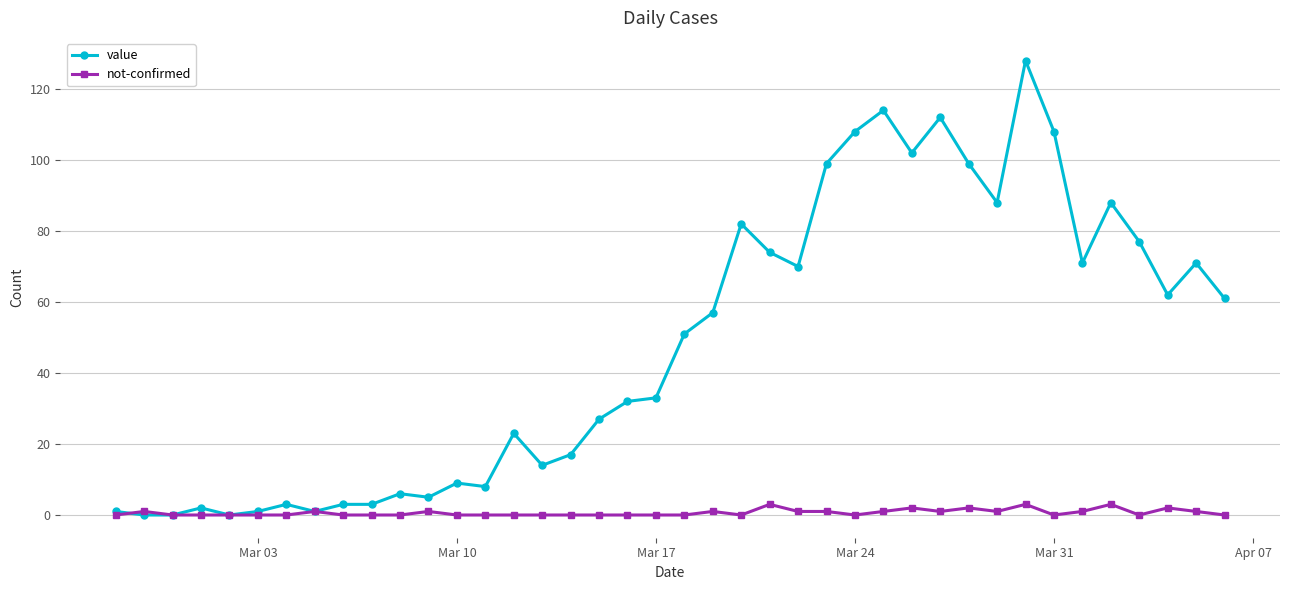

How many lines are shown in the chart?

2